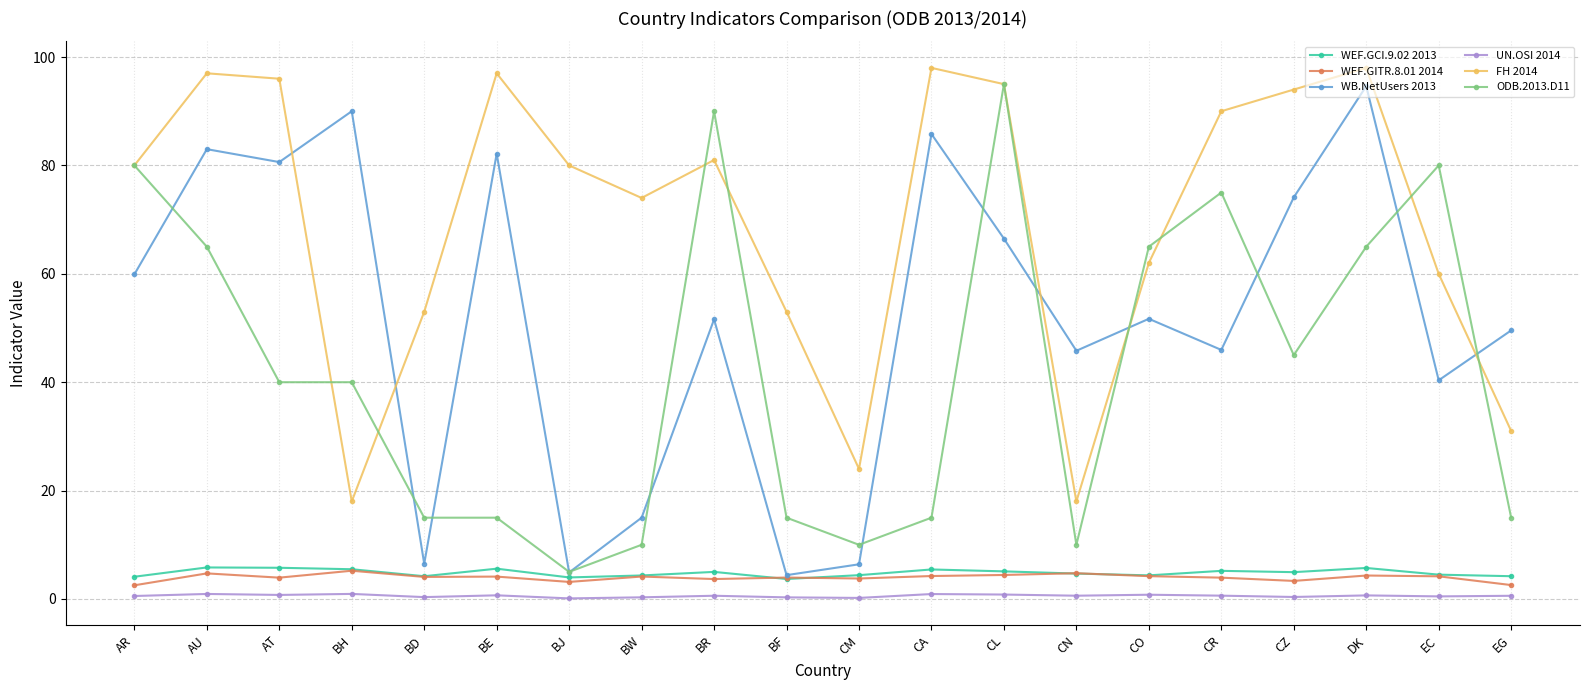

What is the difference between the maximum and minimum values in the WEF.GCI.9.02 2013 series?

2.1